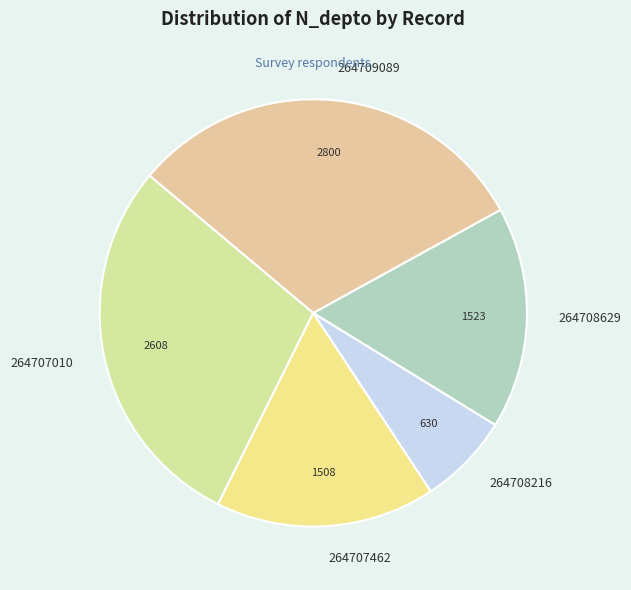

Is there a majority slice in this chart?

No